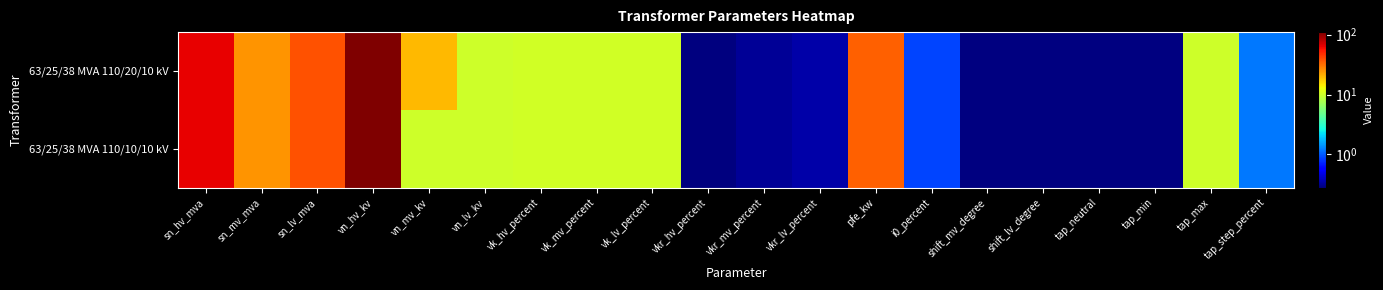

Which series has the largest range (max minus min)?

63/25/38 MVA 110/20/10 kV